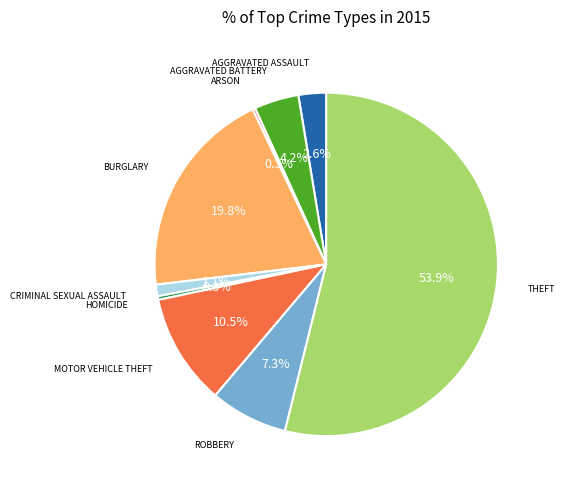

Does any single category account for the majority?

Yes